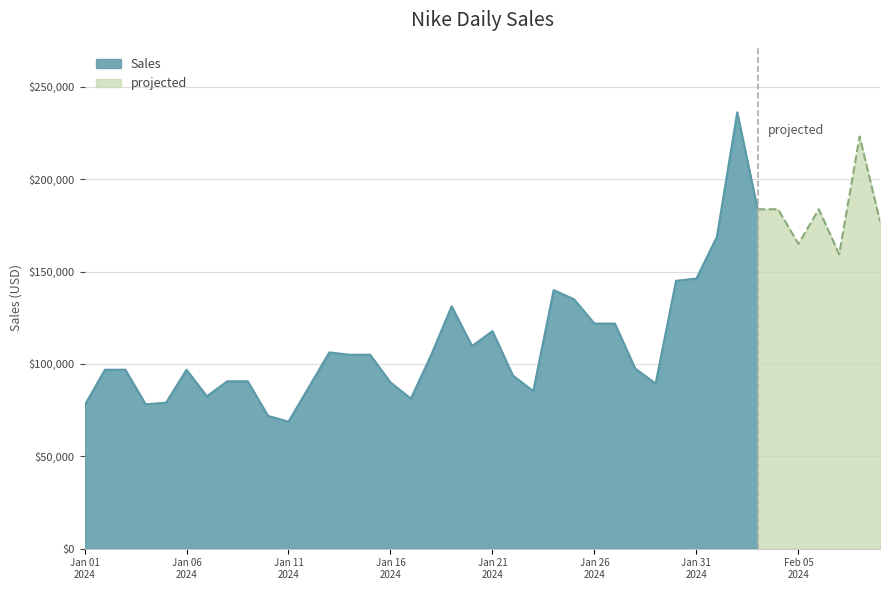

What value does the data have at 45326?

183750.0